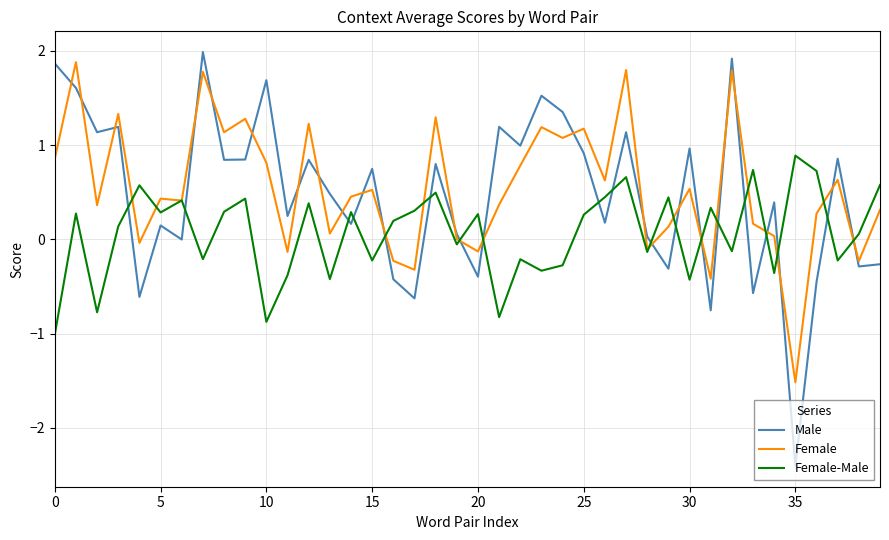

What is the average value of the Female series?

0.5